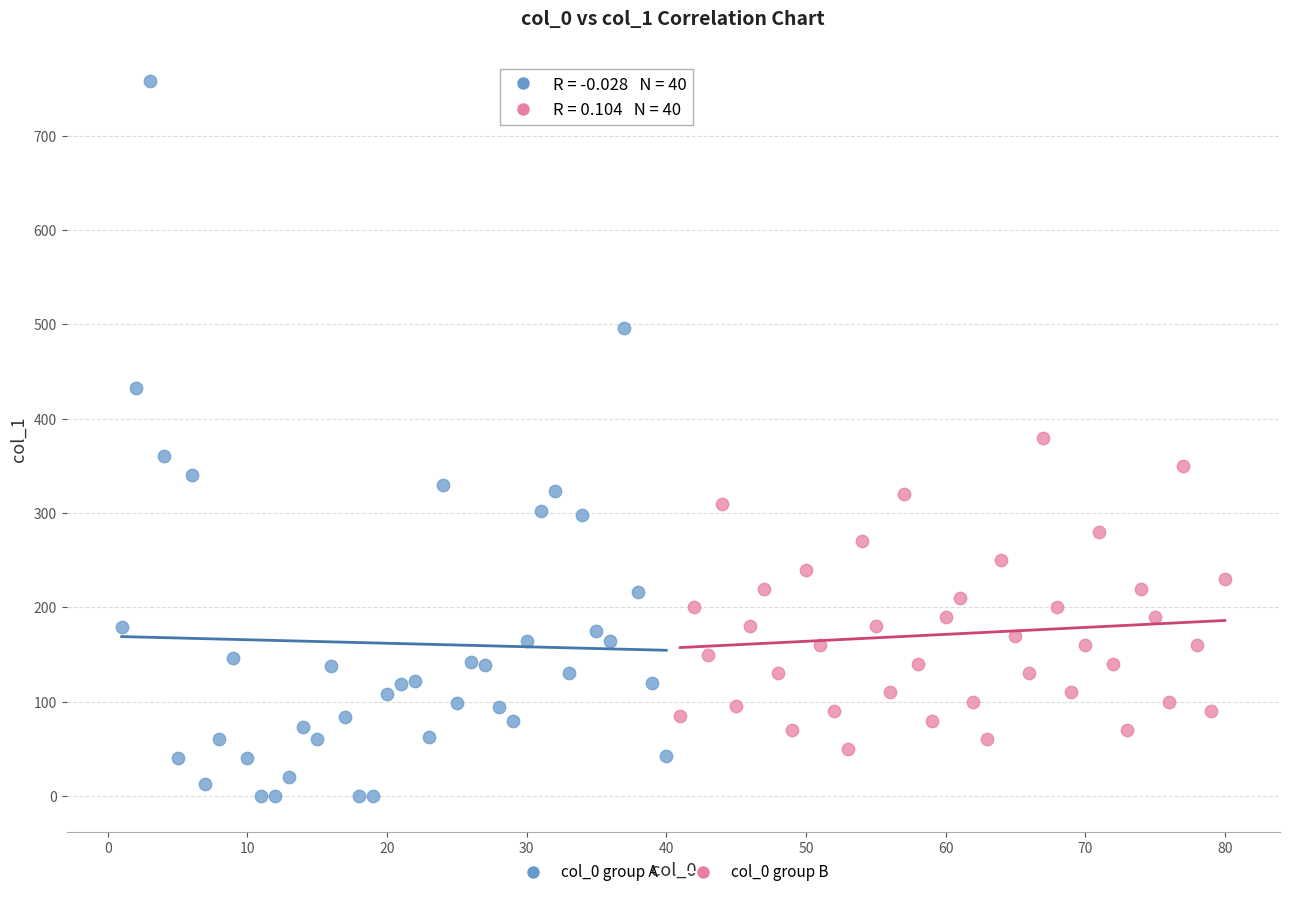

Which series contains the lowest Y value?

col_0 group A